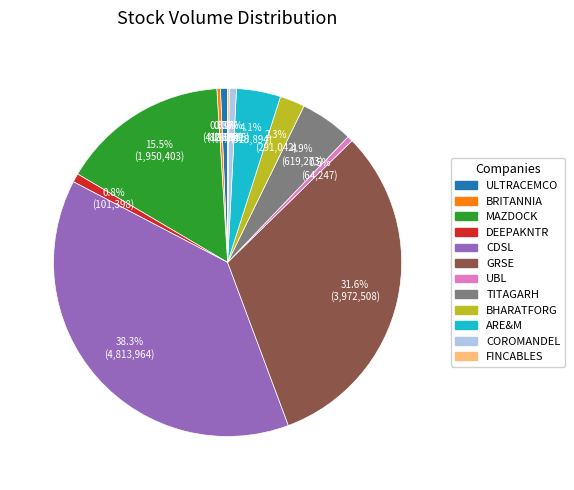

Is there any slice that represents more than half of the pie?

No